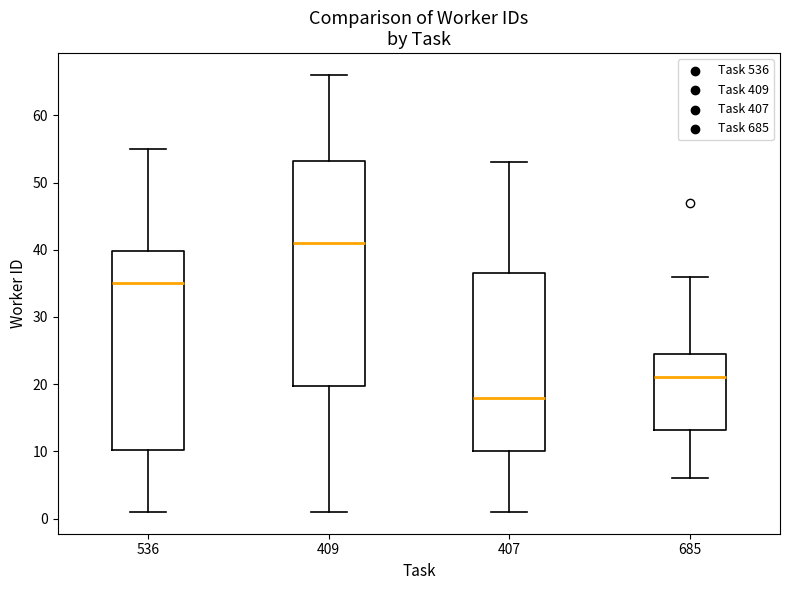

Where does the lower whisker of the box at x = 685 end on the y-axis? The values are not printed on the chart, so give them approximately, as read against the axis.

6